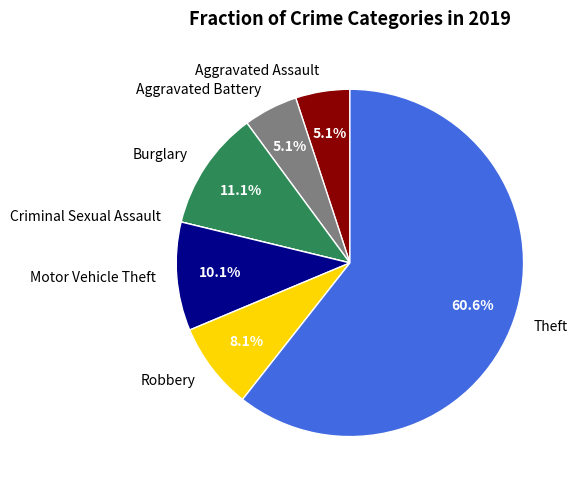

Between Burglary and Theft, which is larger?

Theft